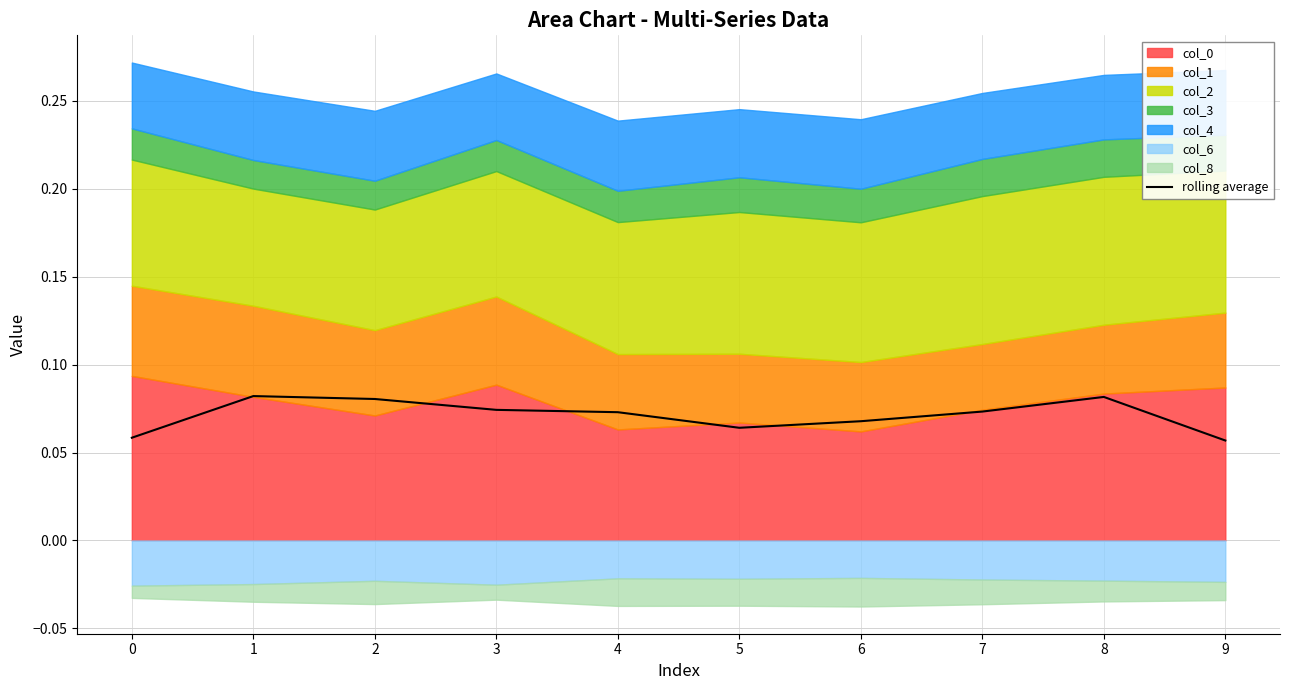

Between 1 and 4, which is larger?

1